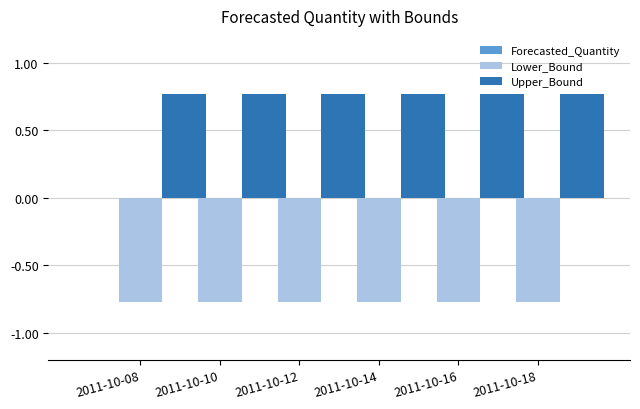

At how many categories does at least one series exceed 0?

6